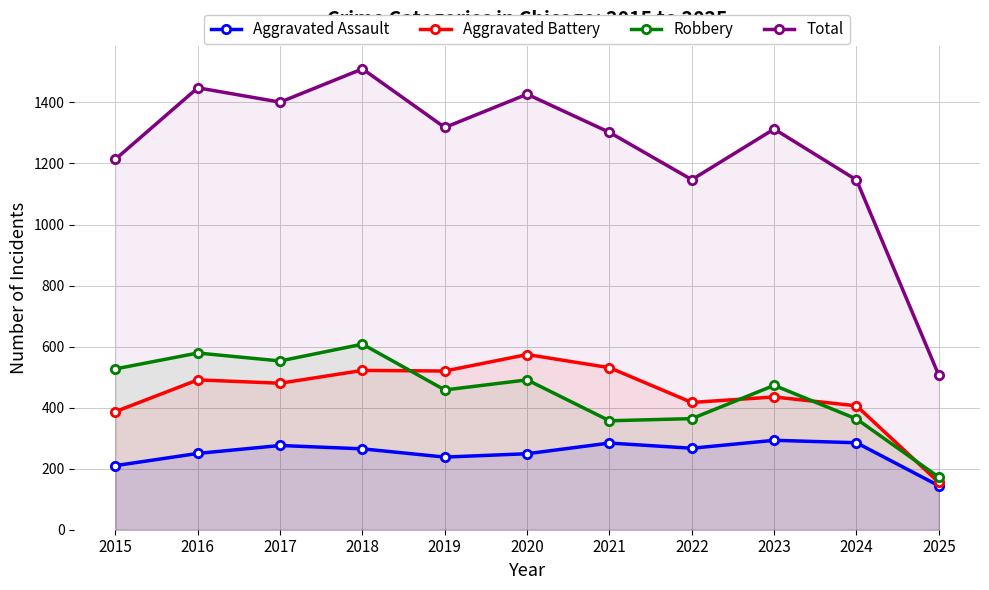

In Total, how many points are lower than both neighbors (excluding endpoints)?

3